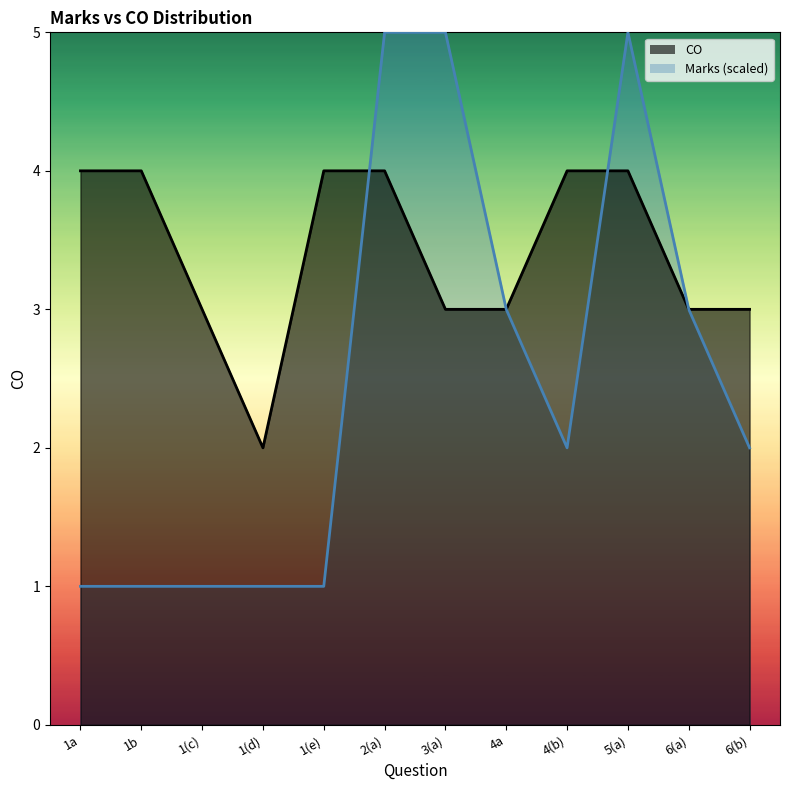

Count the number of data series in this chart.

1